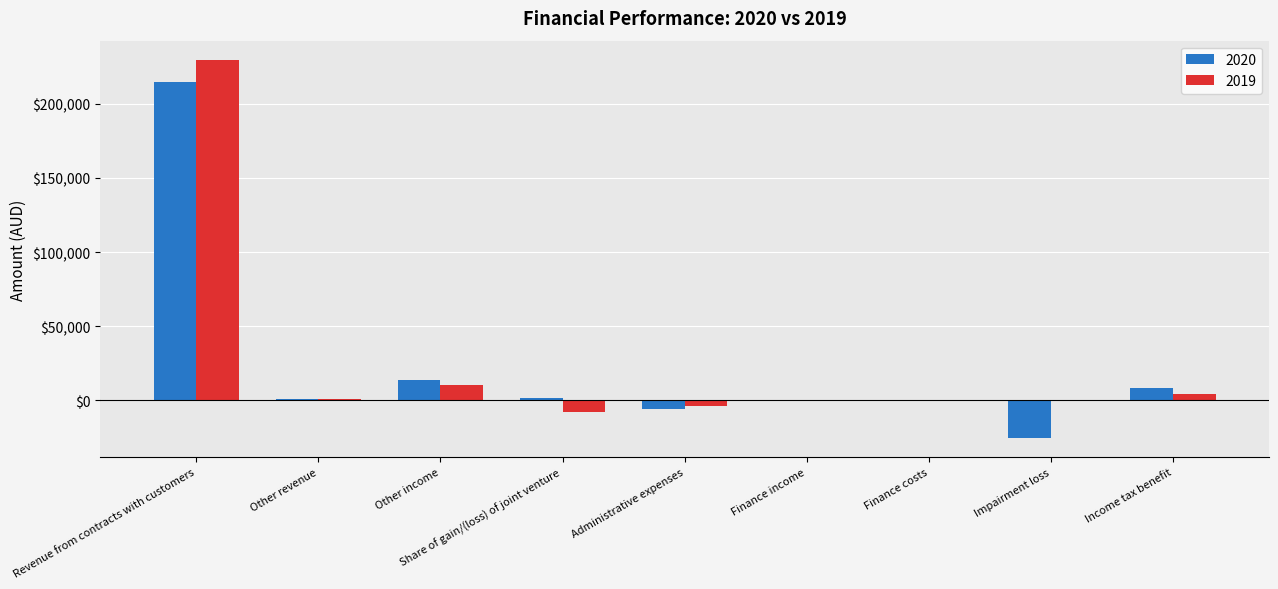

Are the bars horizontal?

No